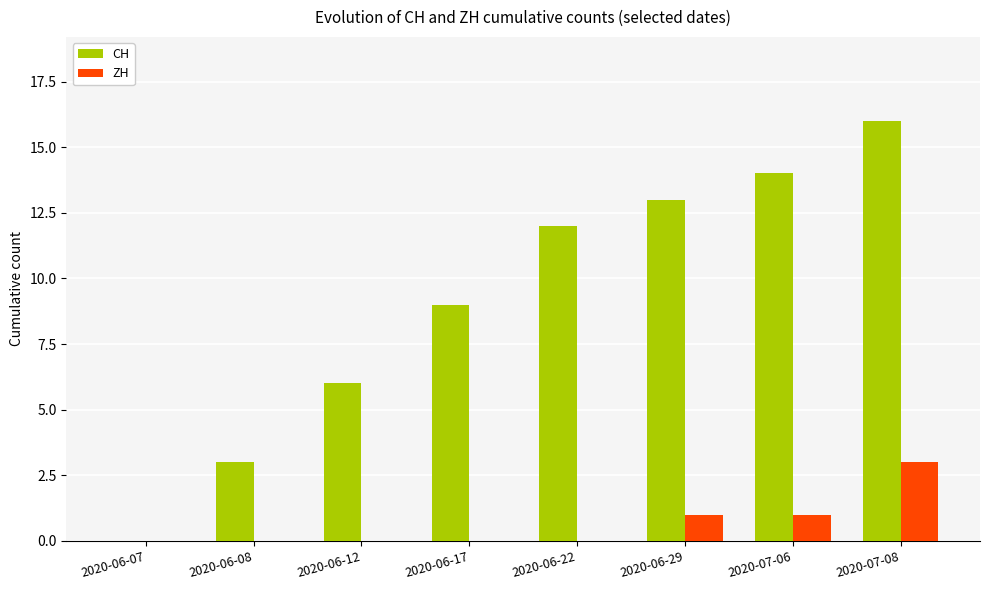

At which label does ZH reach its peak?

2020-07-08